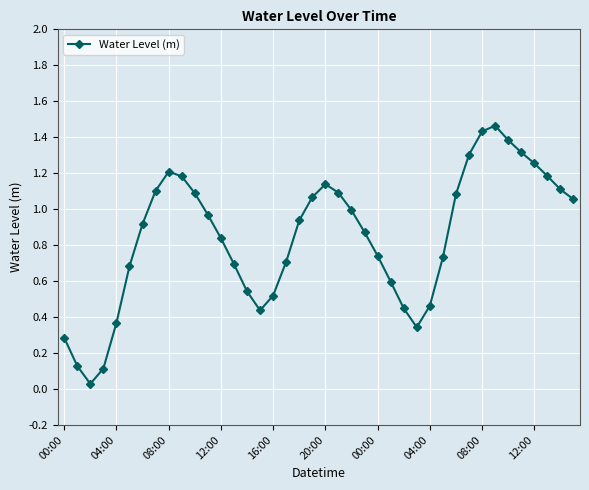

How many points are higher than both their immediate neighbors (excluding endpoints)?

3